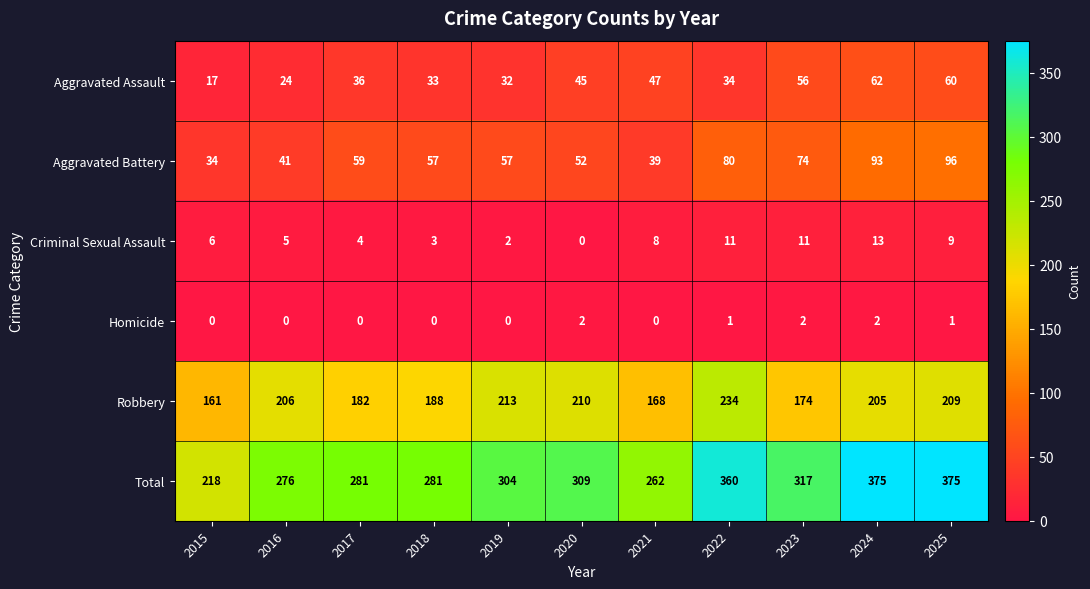

At how many categories does at least one series exceed 359?

3